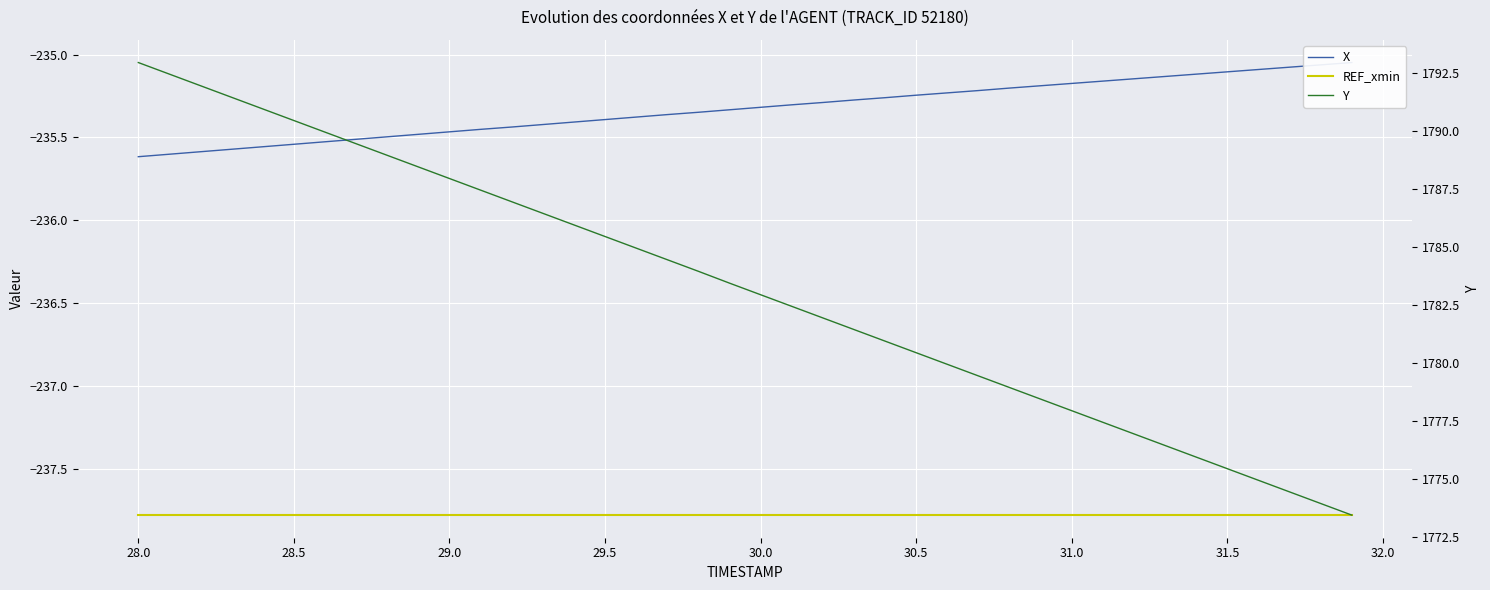

What is the value of the REF_xmin point at the 40th from the left?

-237.8